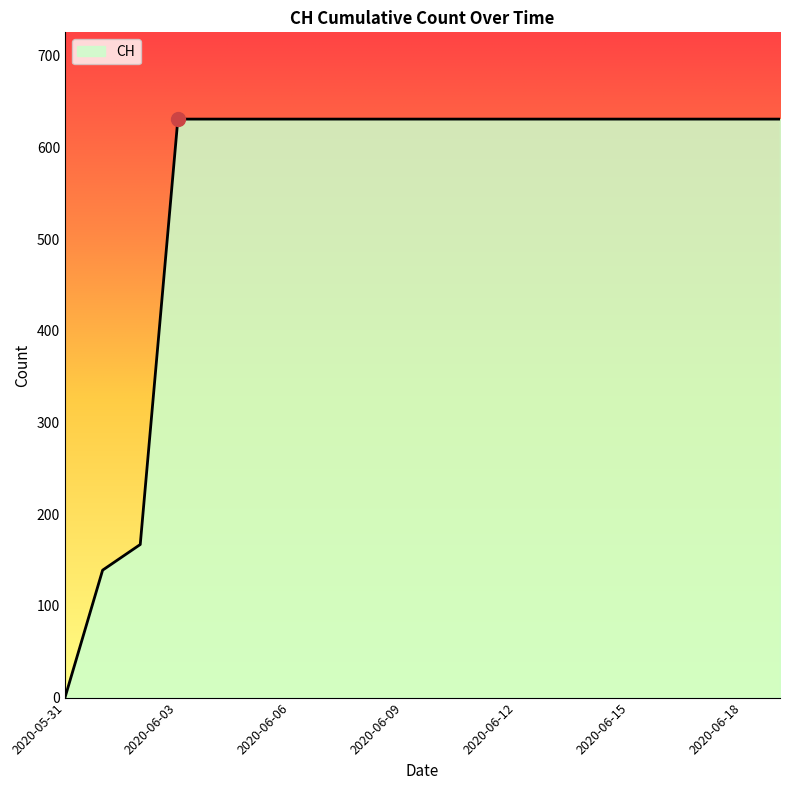

What is the average value?

552